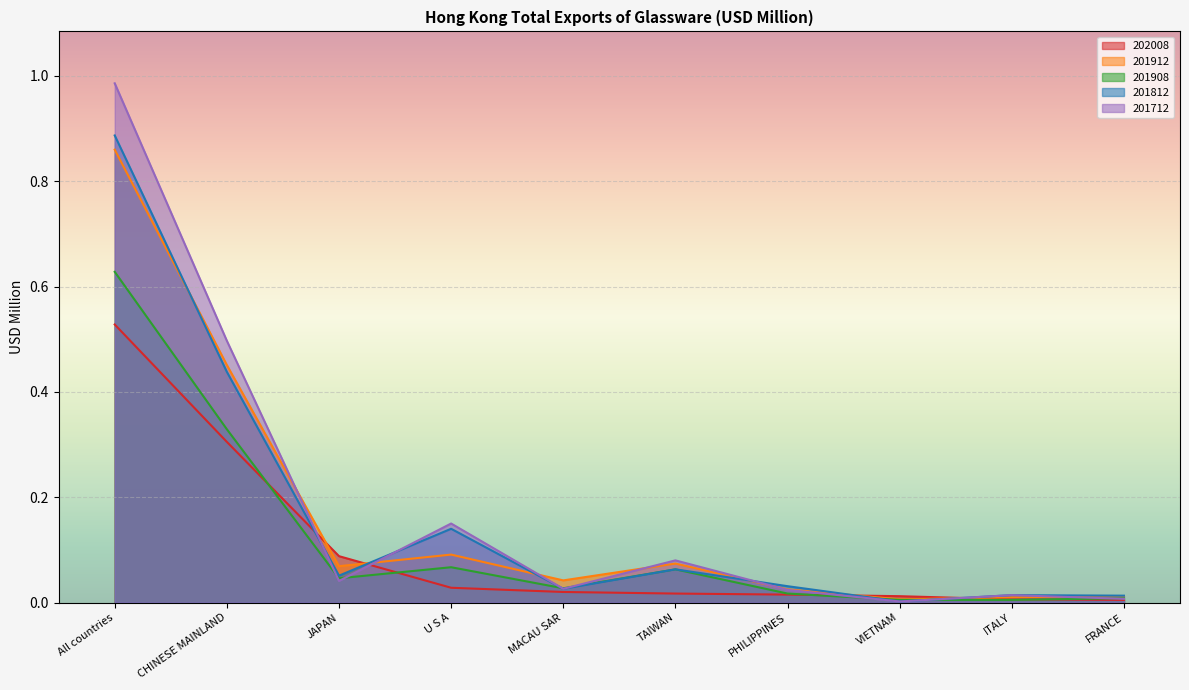

At which label does 202008 reach its minimum?

FRANCE